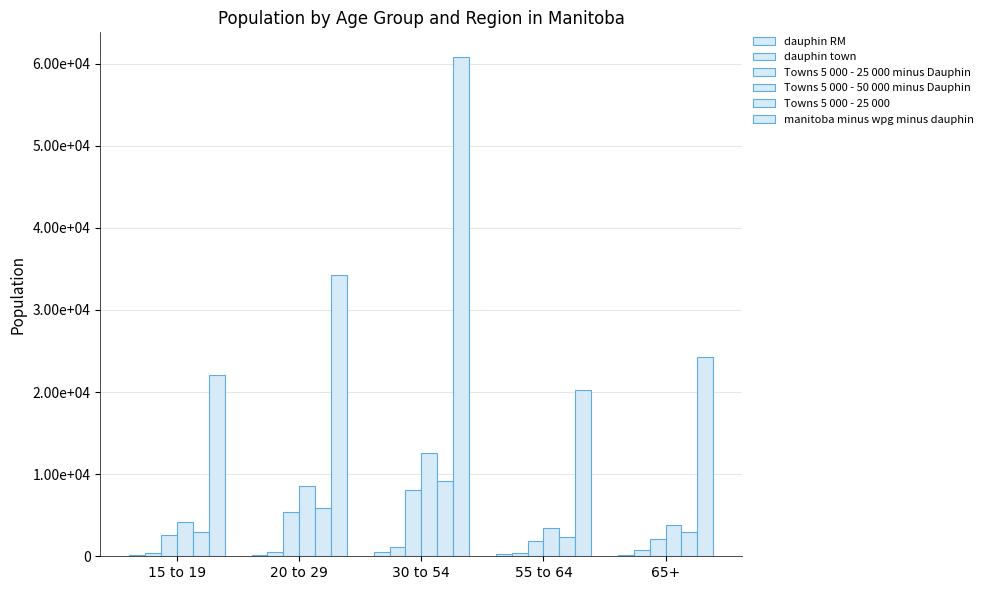

Are the bars grouped side by side (vs. stacked)?

Yes